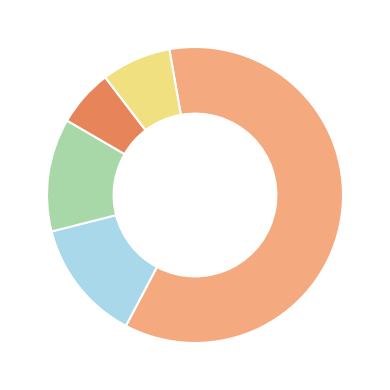

Is there any slice that represents more than half of the pie?

Yes